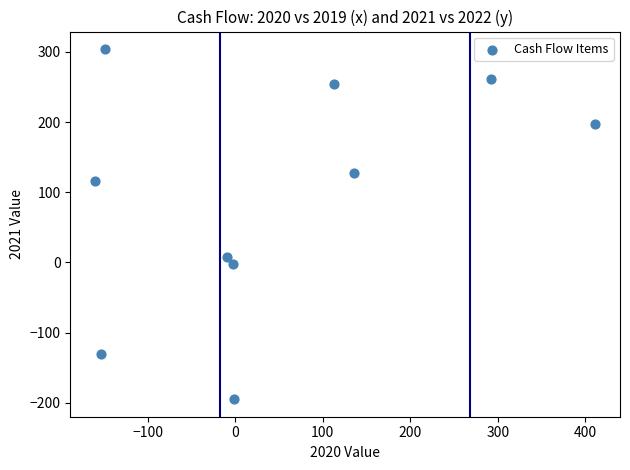

What is the average X value?

48